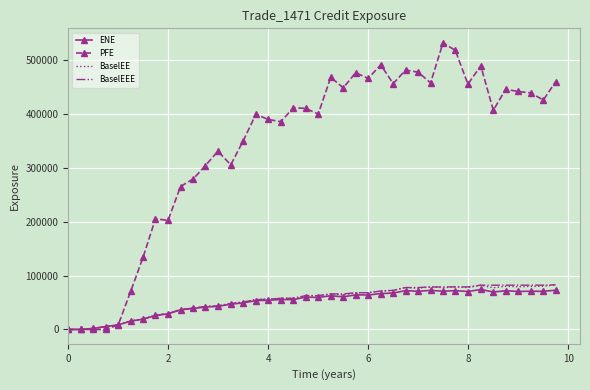

Which series has the largest range (max minus min)?

PFE